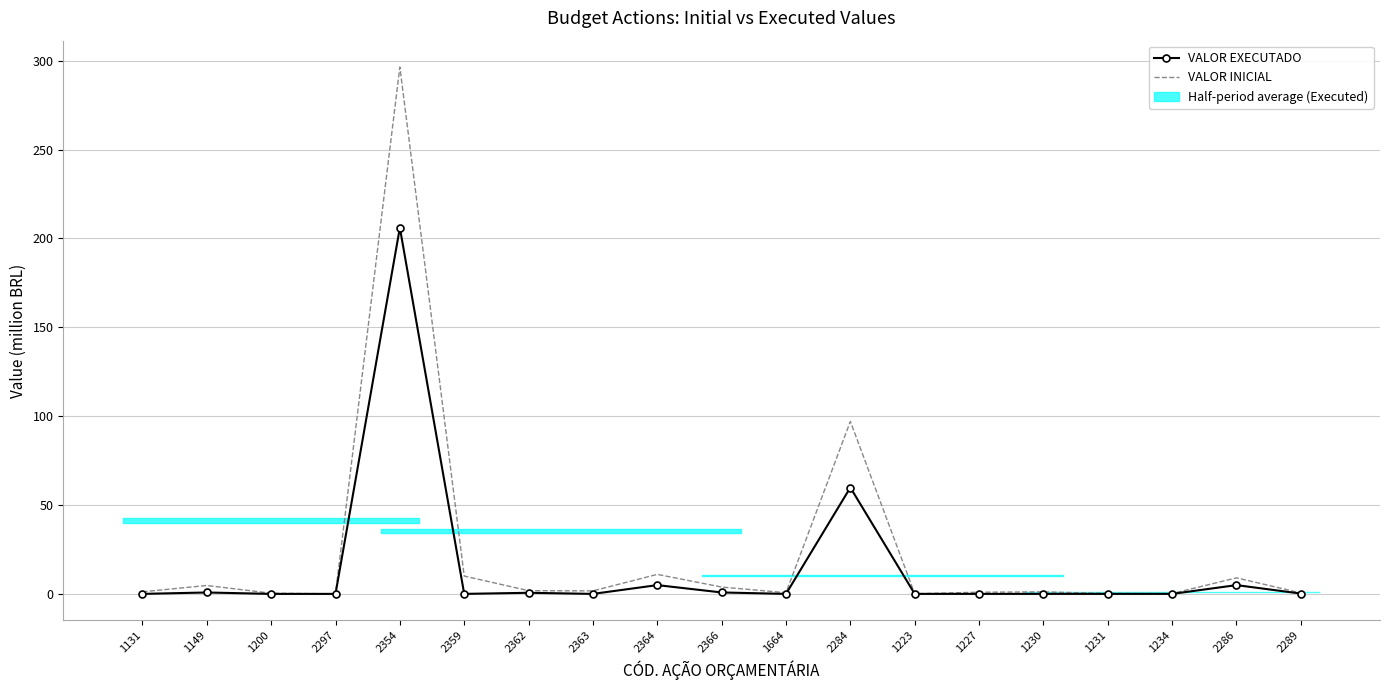

At which category is the sum across all series the highest?

2354